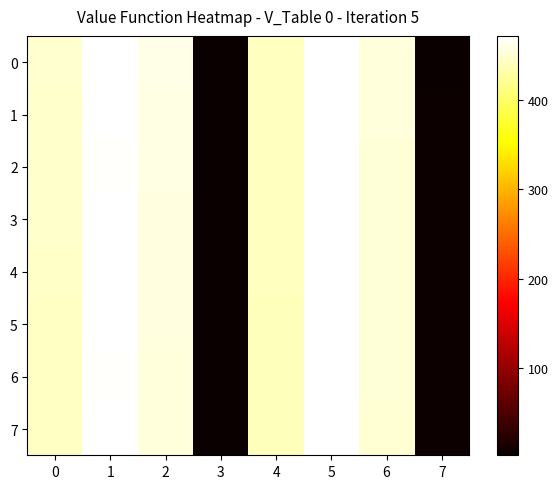

How many categories are shown in the chart?

8